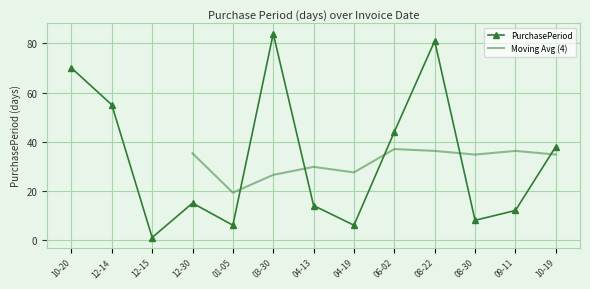

What is the difference between the second highest and minimum values?

80